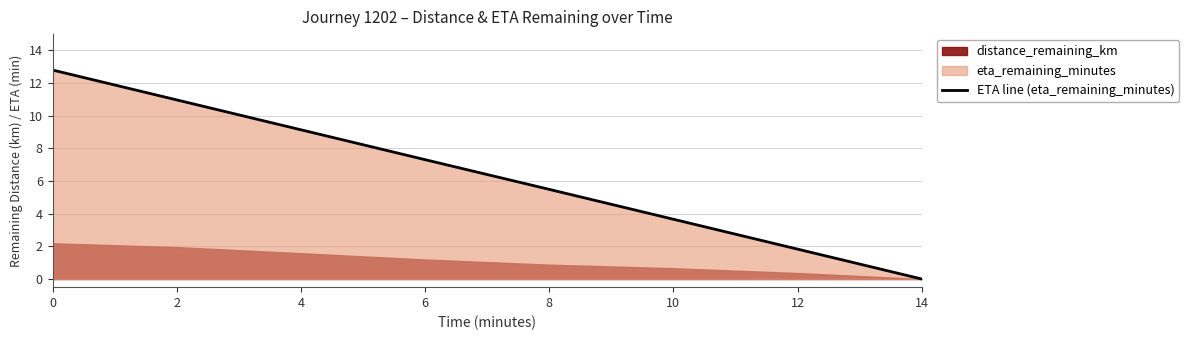

Reading left to right, extract all data points from this chart.

0=12.8	2=11.0	4=9.1	6=7.3	8=5.5	10=3.7	12=1.8	14=0.0